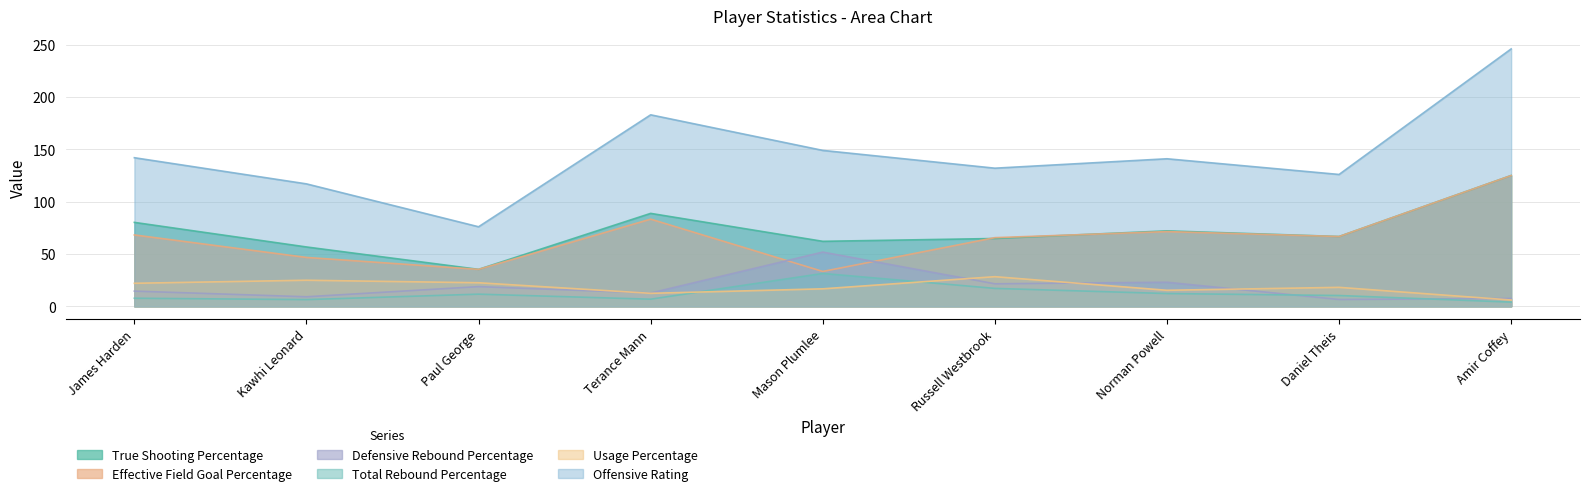

Is the value of Total Rebound Percentage at Norman Powell greater than the value of Defensive Rebound Percentage at Kawhi Leonard?

Yes